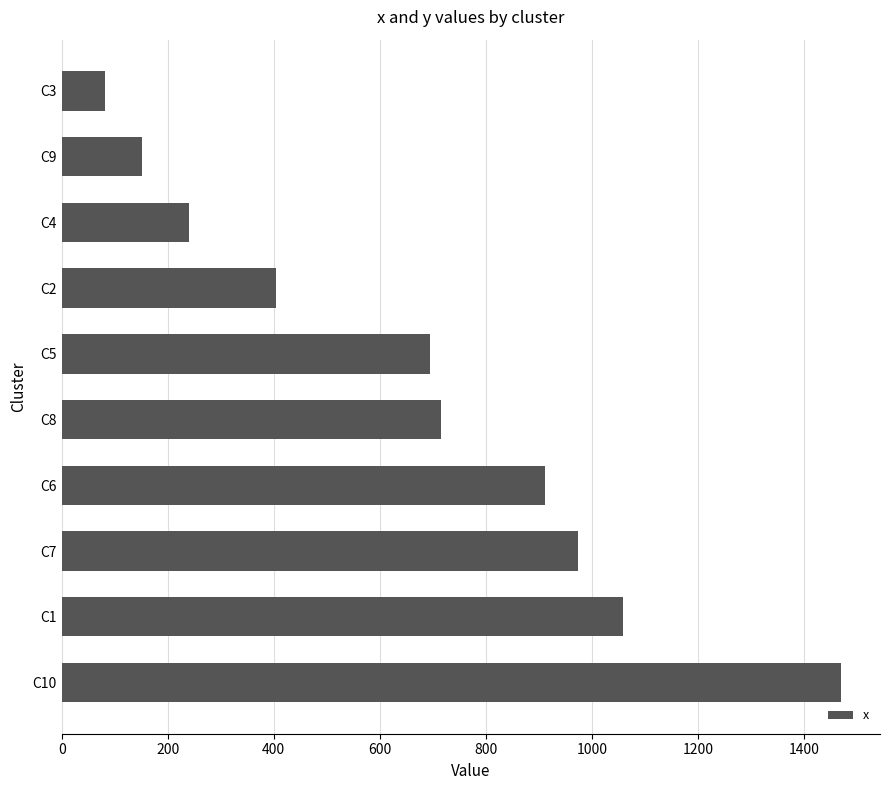

Read the value at C10, to the nearest 50.

1450